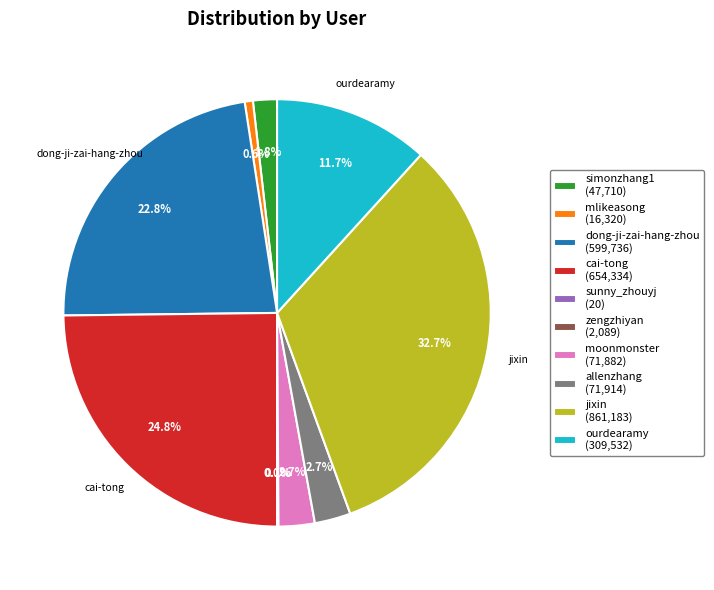

Does any single category account for the majority?

No